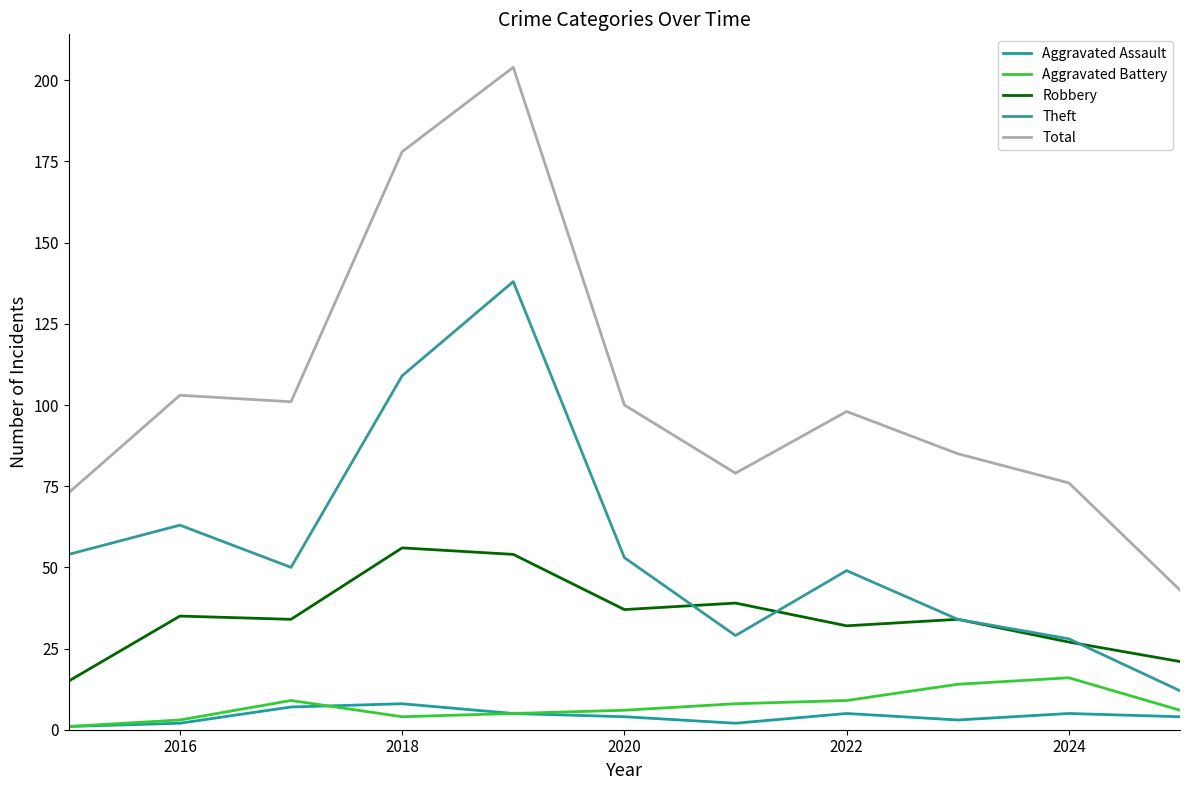

Is this an area chart (filled region under the line)?

No